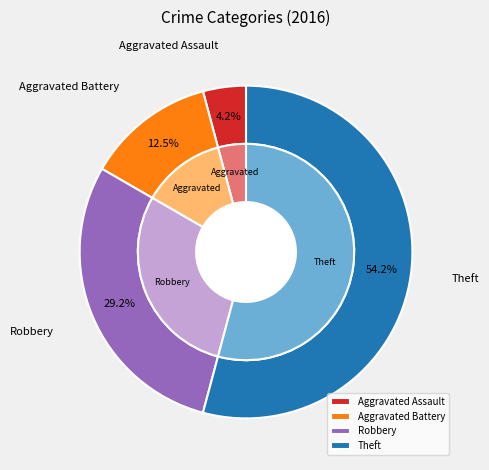

Does any single category account for the majority?

Yes